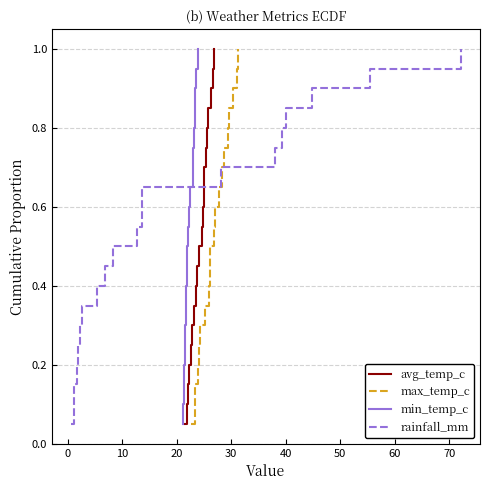

What is the highest value of the avg_temp_c series?

1.0